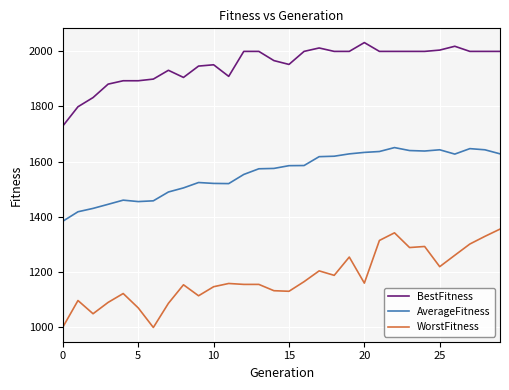

What is the lowest value of the AverageFitness series?

1384.5